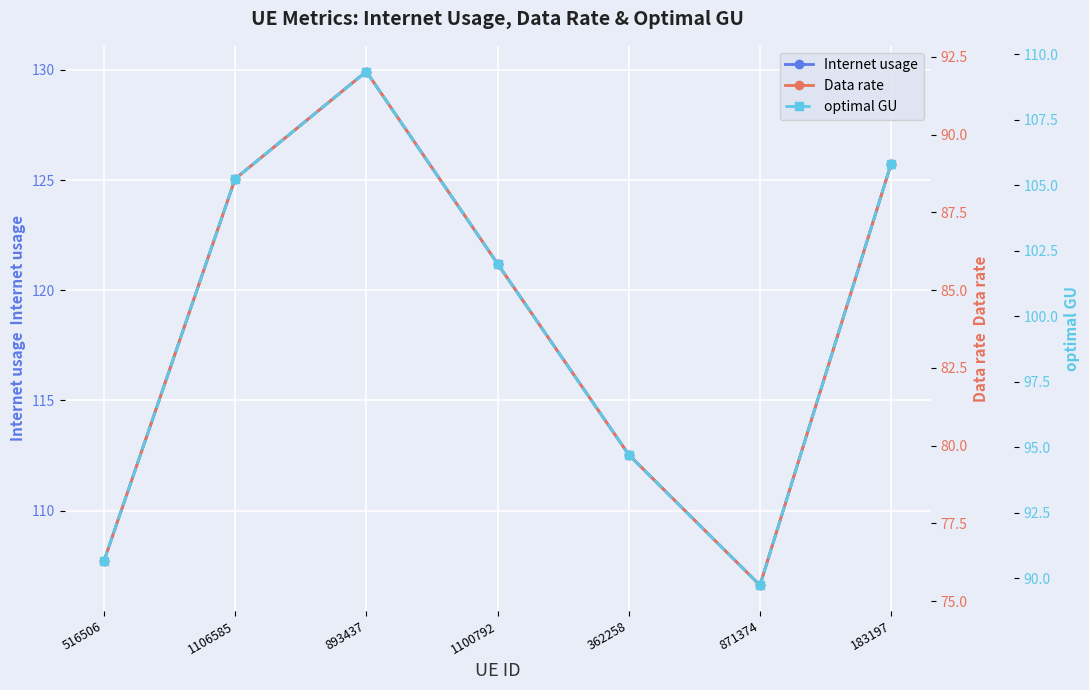

What value does the Internet usage series have at 183197?

125.7